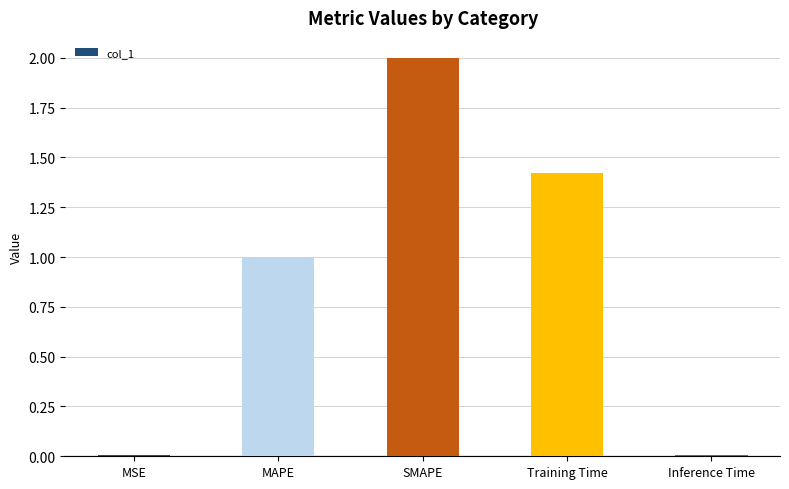

The chart shows a value of 0.5 at MAPE. True or false?

False